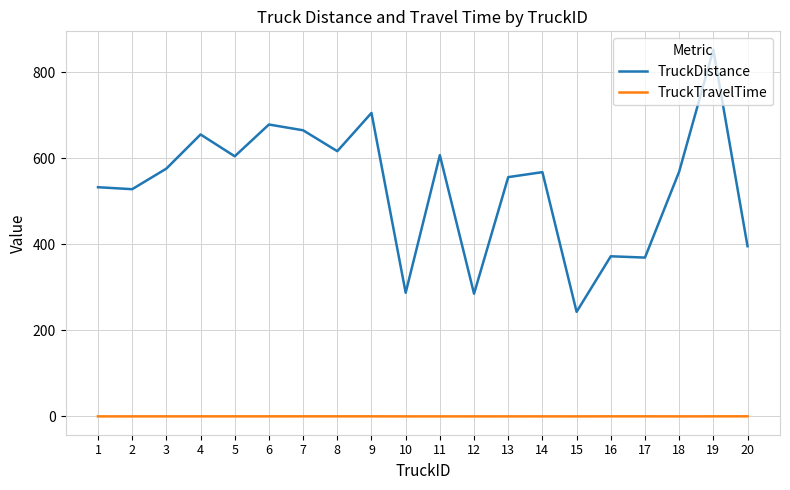

Read the TruckDistance value at 6.

678.7